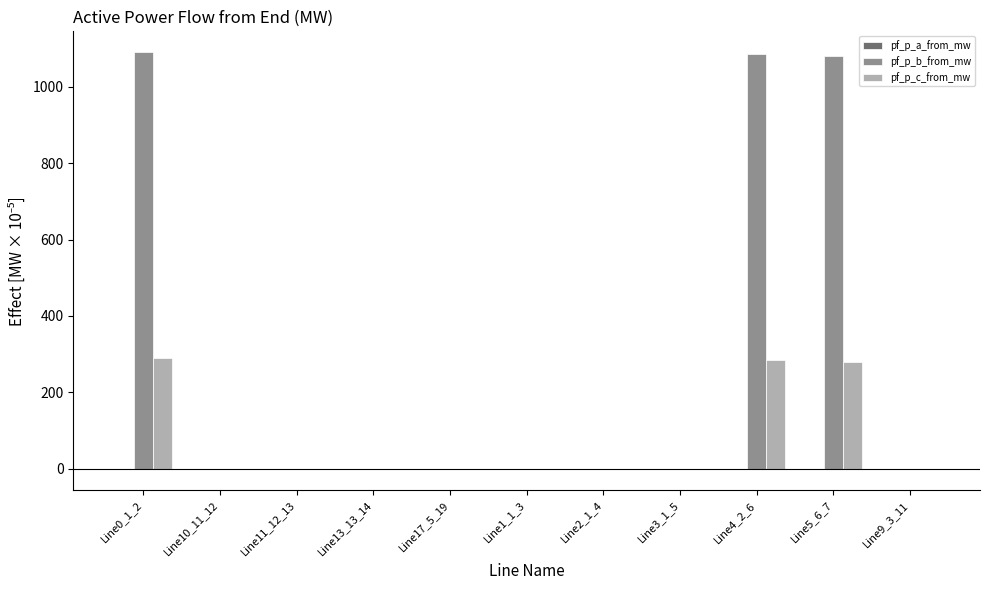

What is the highest value of the pf_p_b_from_mw series?

1090.8